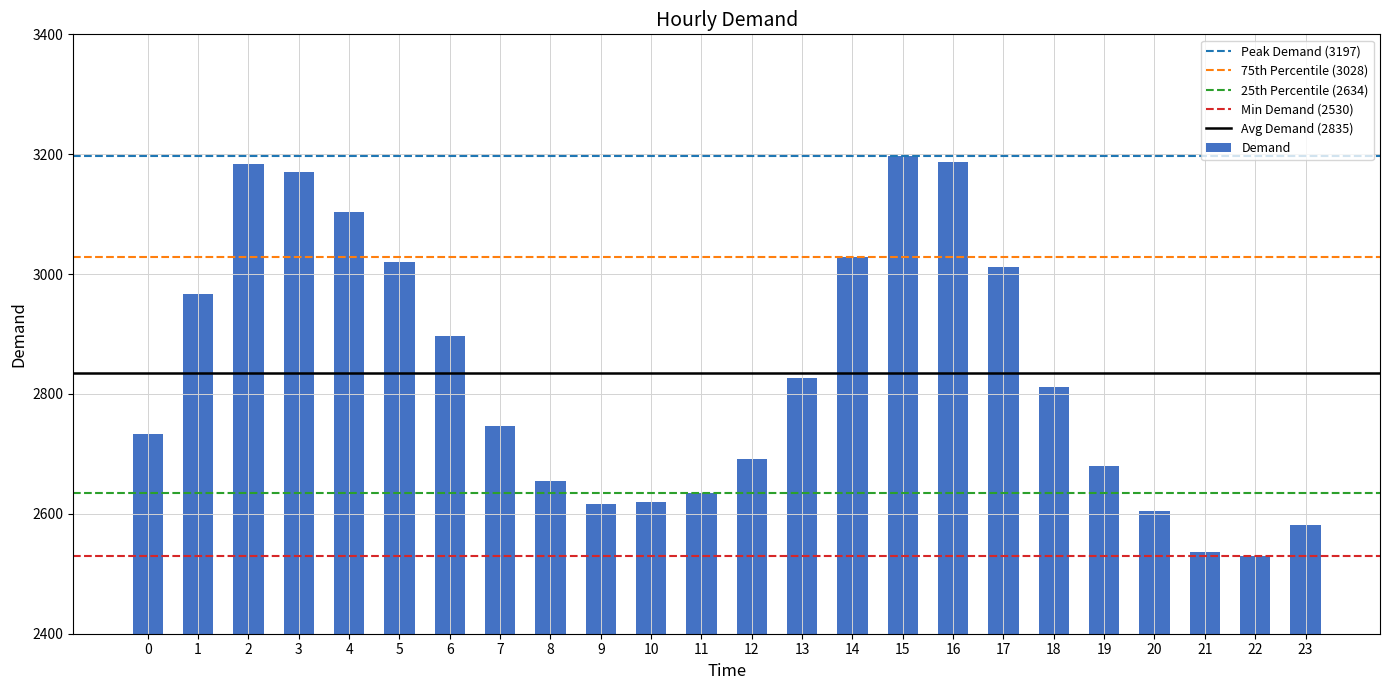

The chart shows a value of 3197 at 15. True or false?

True